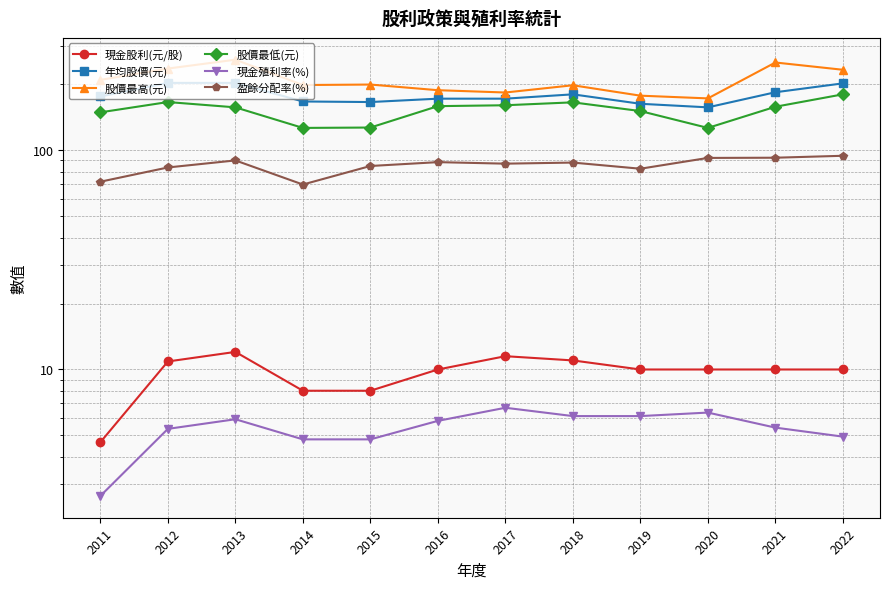

The value of 年均股價(元) at 2014 is 167.0. True or false?

True